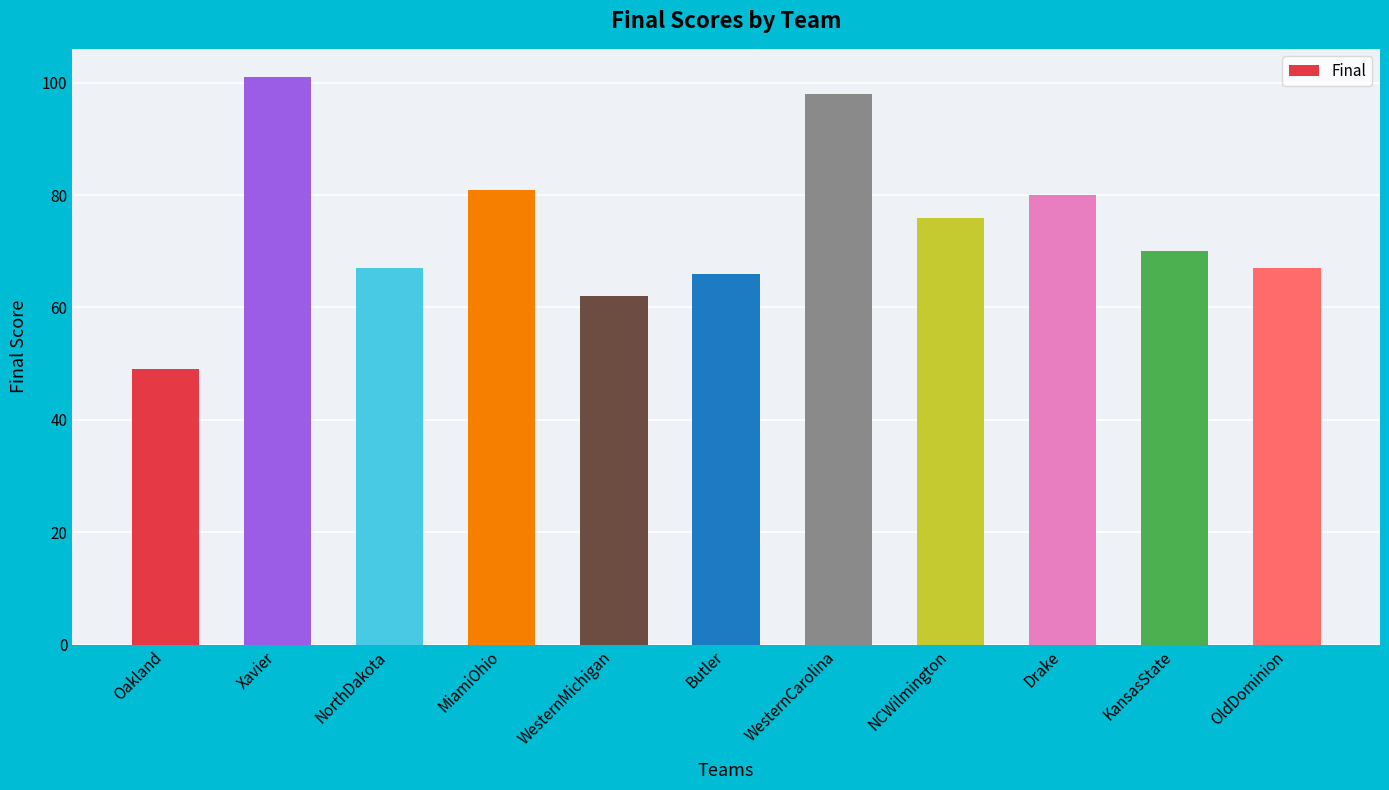

What is the label of the 10th bar from the left?

KansasState